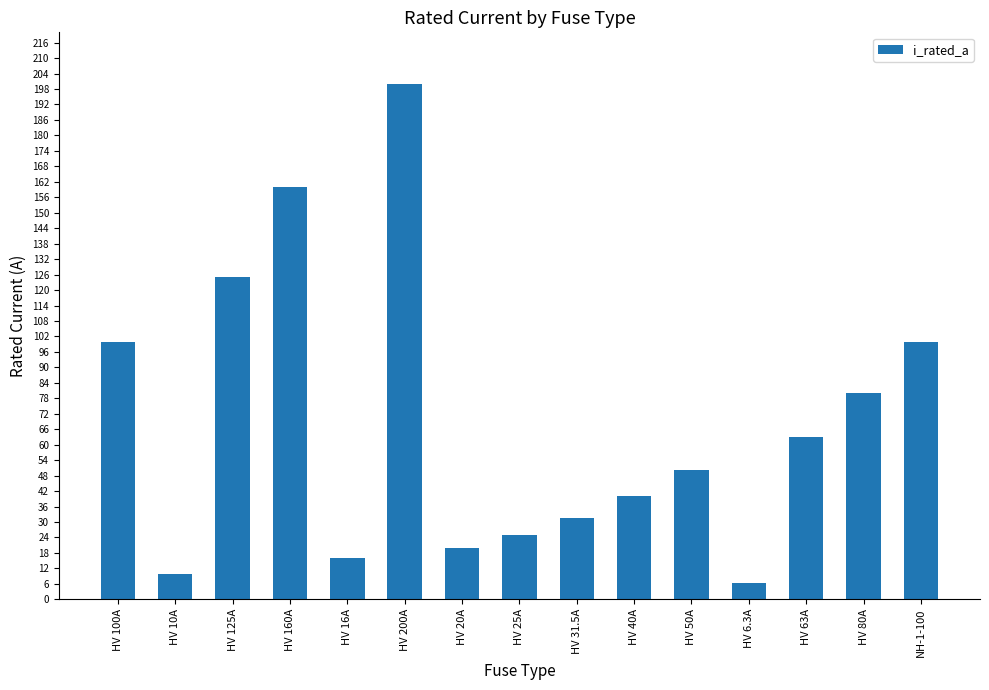

Between HV 20A and HV 10A, which is larger?

HV 20A